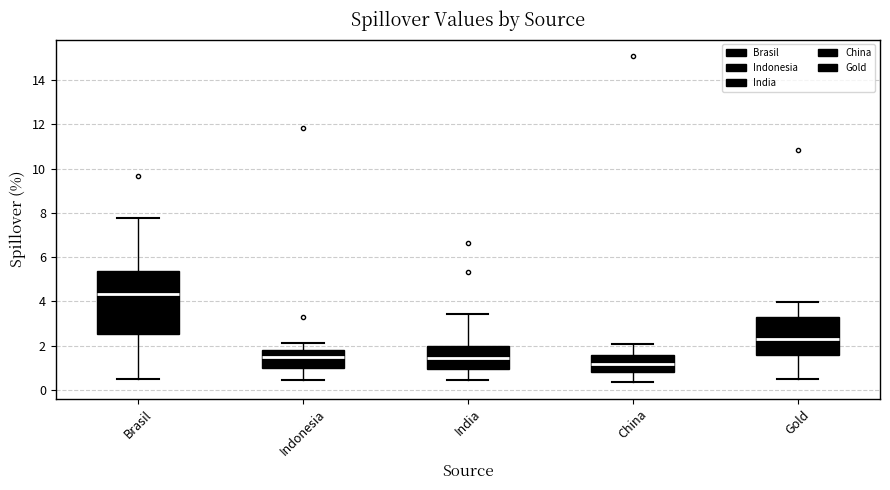

Reading left to right, transcribe this box plot: for each box, give where its median line is, the range the box spans, and where its two whiskers end, as read against the y-axis. The values are not printed on the chart, so give them approximately, as read against the axis.

Brasil: median 4.4, box 2.6 to 5.4, whiskers 0.4 to 7.8
Indonesia: median 1.4, box 1.0 to 1.8, whiskers 0.4 to 2.2
India: median 1.4, box 1.0 to 2.0, whiskers 0.4 to 3.4
China: median 1.2, box 0.8 to 1.6, whiskers 0.4 to 2.0
Gold: median 2.2, box 1.6 to 3.2, whiskers 0.4 to 4.0